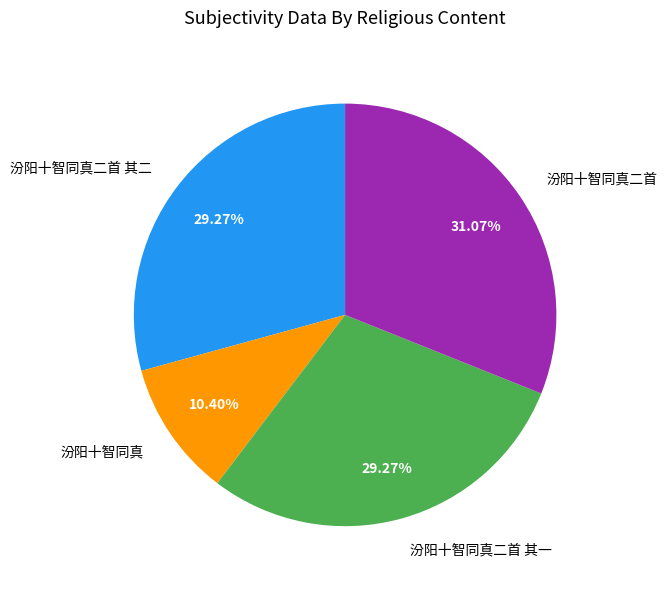

What is the ratio of the value at 汾阳十智同真二首 to the value at 汾阳十智同真二首 其一?

1.1